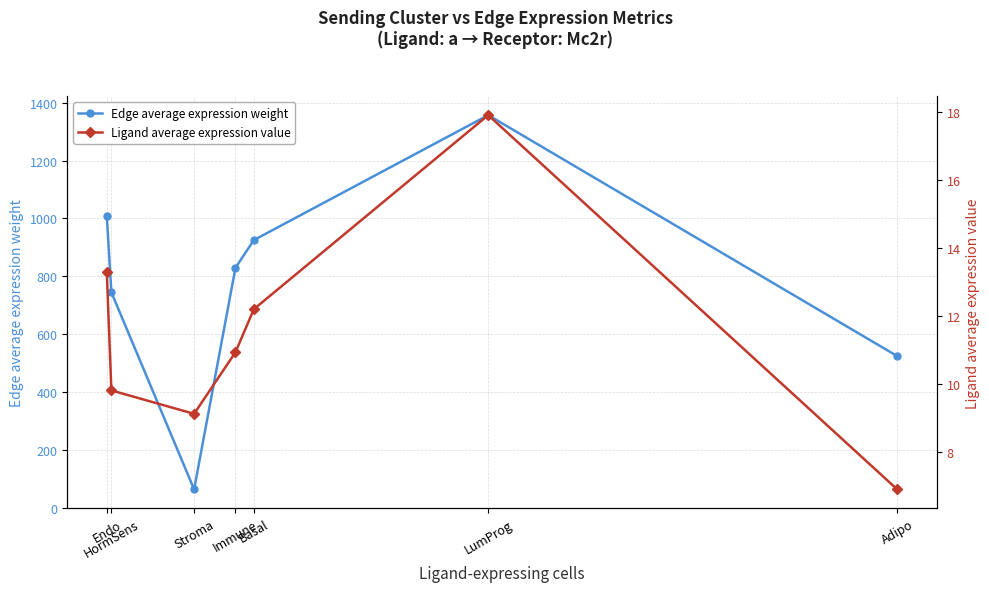

Reading right to left, extract all data points from this chart.

Edge average expression weight: Adipo=523.9	LumProg=1357.1	Basal=925.1	Immune=829.3	Stroma=63.1	HormSens=744.2	Endo=1007.3
Ligand average expression value: Adipo=6.9	LumProg=17.9	Basal=12.2	Immune=10.9	Stroma=9.1	HormSens=9.8	Endo=13.3